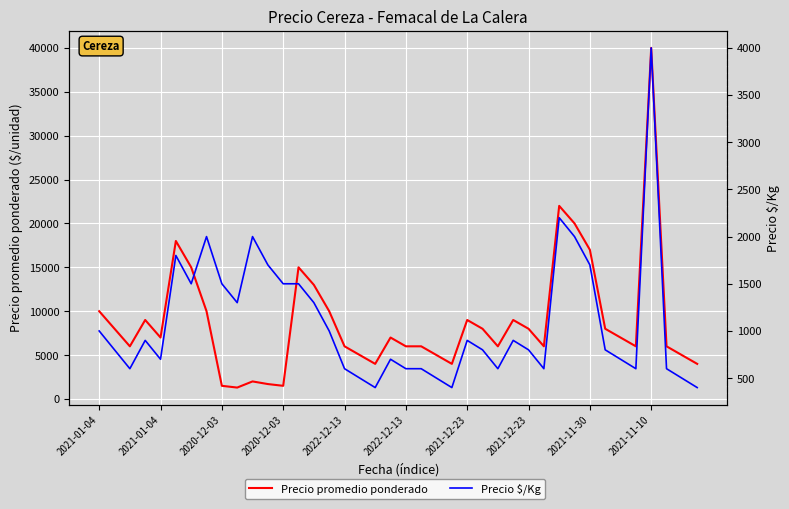

In Precio $/Kg, how many points are lower than both neighbors (excluding endpoints)?

9